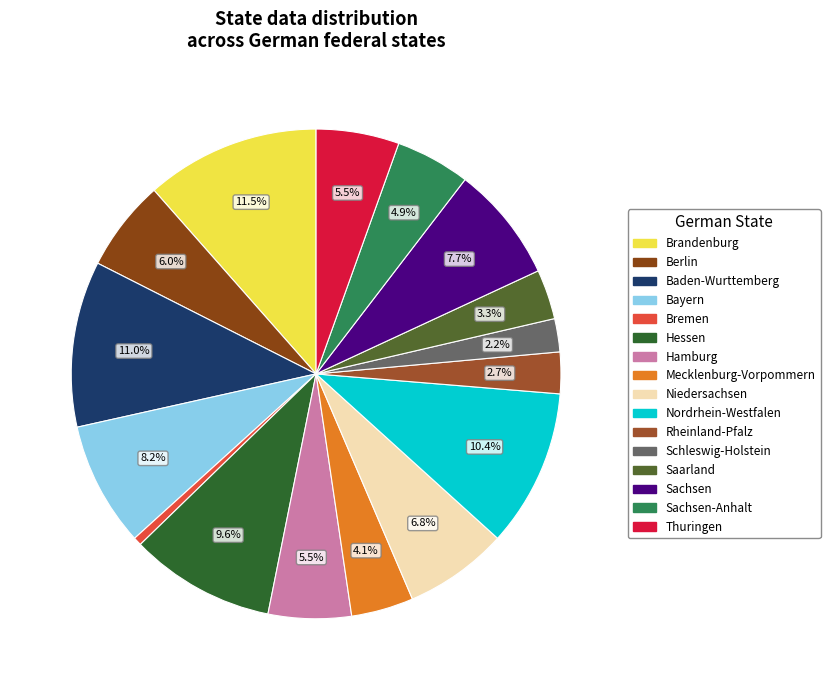

Combined, what portion of the pie is Niedersachsen and Sachsen?

14.5%